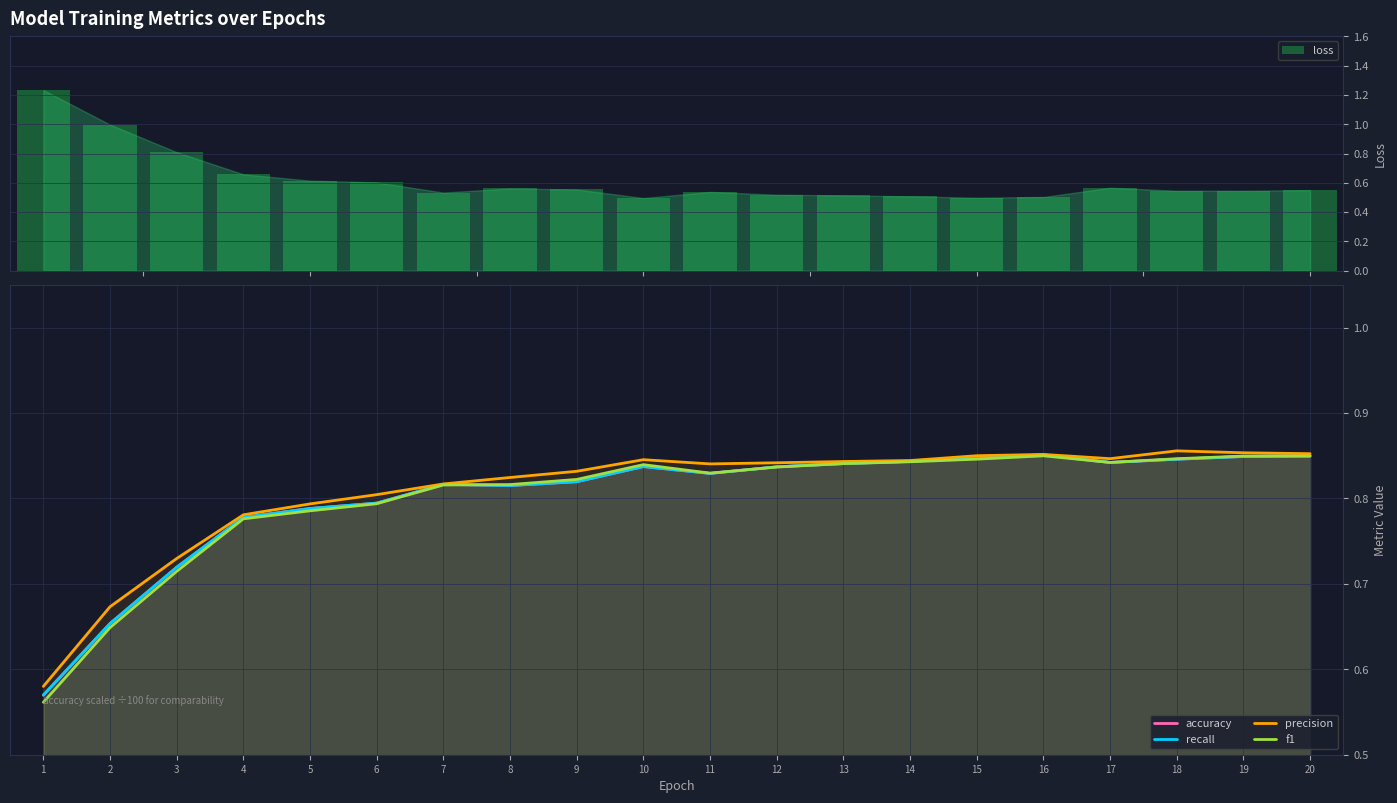

True or false: accuracy has a value of 0.8 at 8.

True